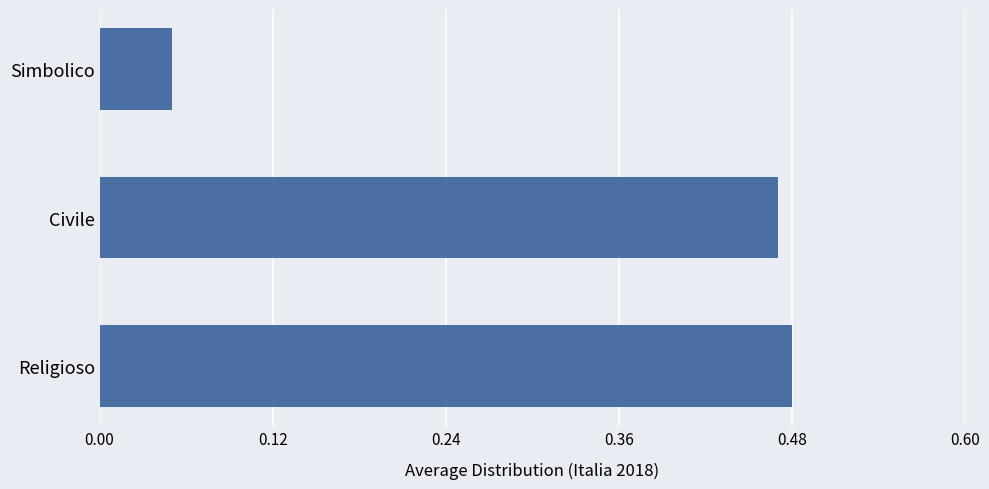

What is the difference between the second highest and minimum values?

0.4